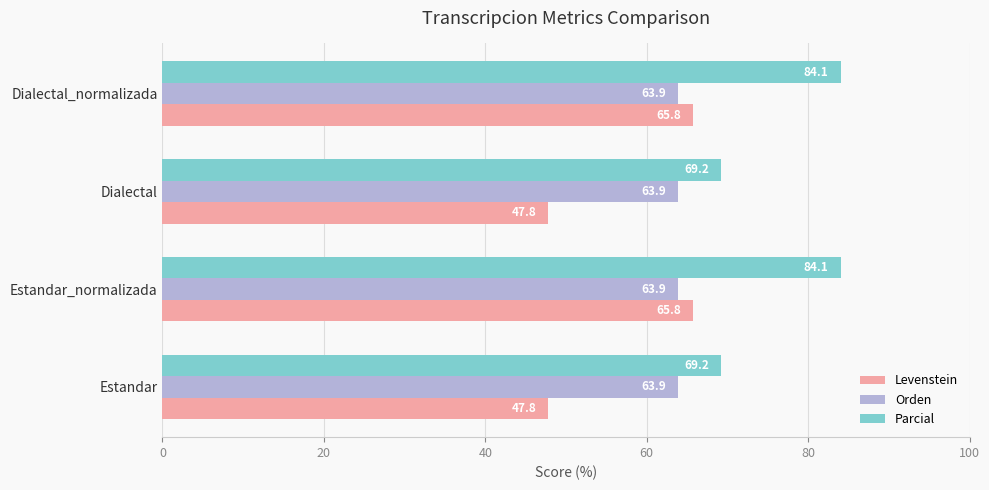

Rank the series by their maximum value, from highest to lowest.

Parcial, Levenstein, Orden